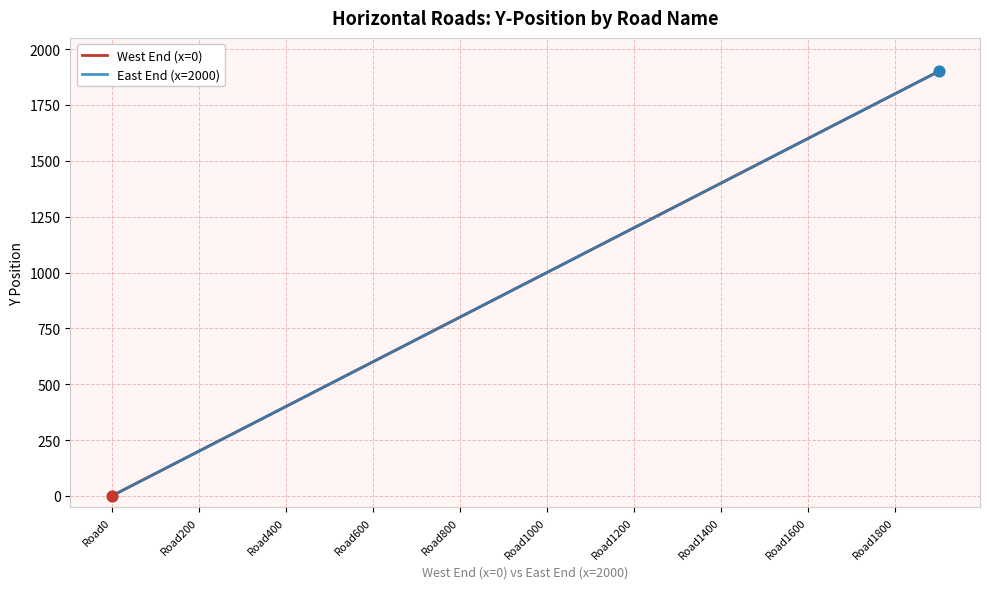

At how many categories does at least one series exceed 108?

18